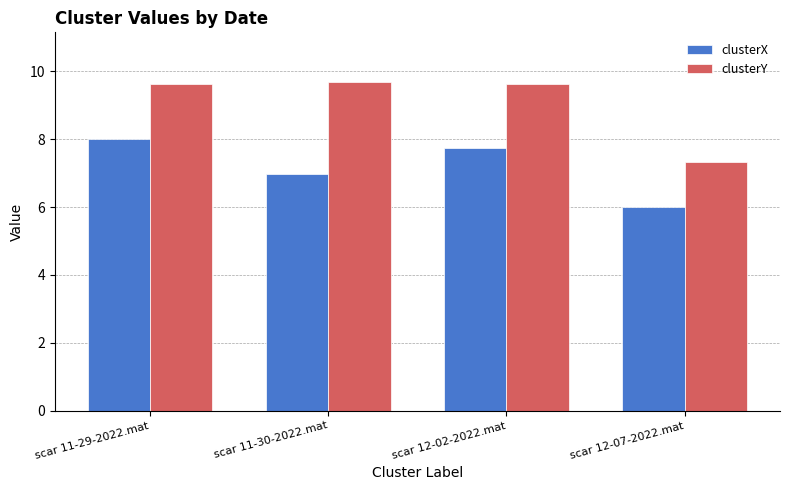

The clusterX series shows 10.7 at scar 11-29-2022.mat. True or false?

False